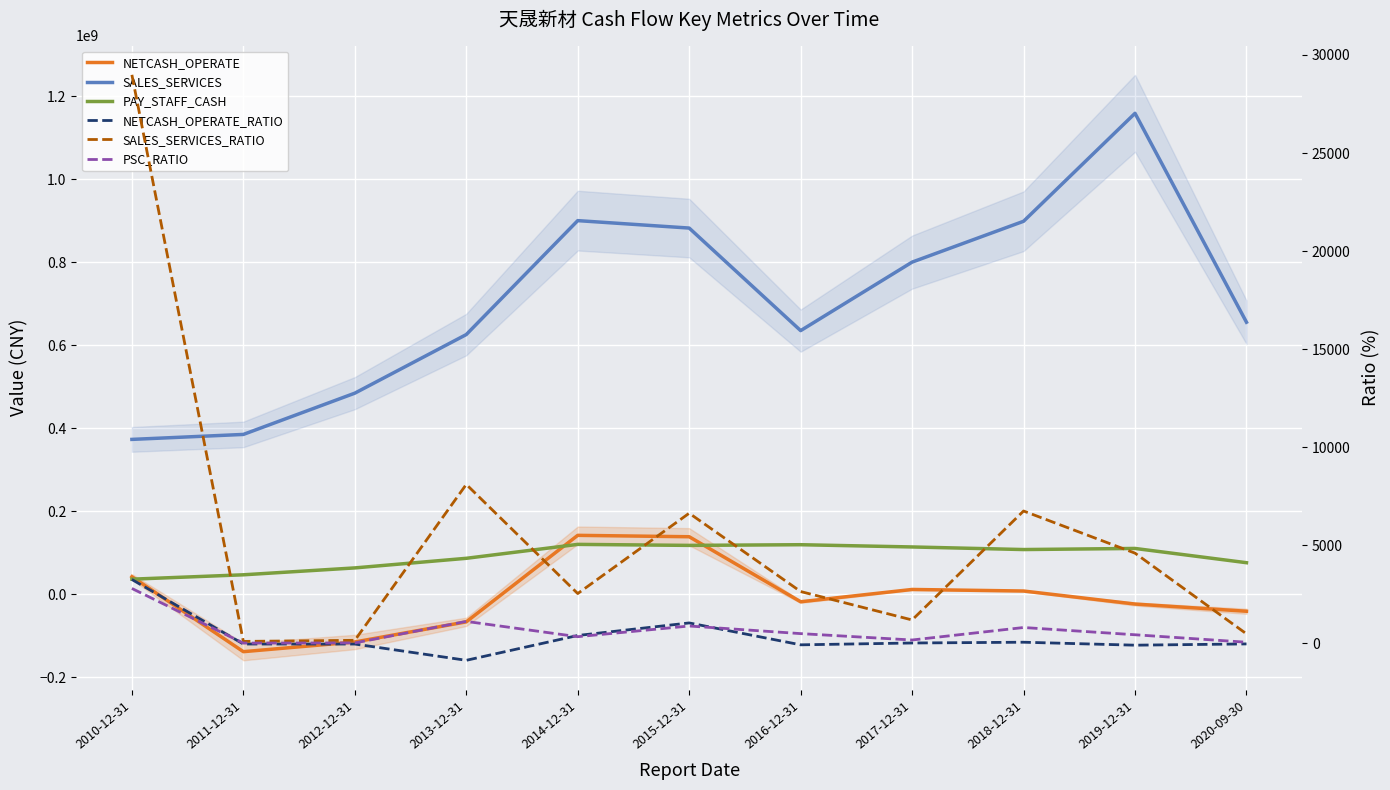

Reading left to right, extract all data points from this chart.

NETCASH_OPERATE: 41872438.8	-138784068.6	-115436098.8	-66894761.8	141646219.6	138267365.9	-18450075.0	11187966.3	7445143.2	-23953757.9	-41356379.0
SALES_SERVICES: 372924433.9	384891681.8	484360891.0	625617384.9	900260757.7	882352260.6	635117640.5	800242072.8	898713676.9	1158963048.1	655366990.6
PAY_STAFF_CASH: 35994150.5	46529781.5	63139867.0	86281124.0	119850432.3	117428544.7	119055162.9	113647357.5	107394669.2	110045465.7	75689528.5
NETCASH_OPERATE_RATIO: 3254.6	-35.3	-36.4	-866.4	399.3	1039.5	-76.7	16.7	55.9	-95.0	-30.4
SALES_SERVICES_RATIO: 28986.2	97.8	152.7	8103.2	2537.8	6633.5	2640.0	1191.5	6746.8	4597.3	482.1
PSC_RATIO: 2797.7	11.8	19.9	1117.5	337.9	882.8	494.9	169.2	806.2	436.5	55.7